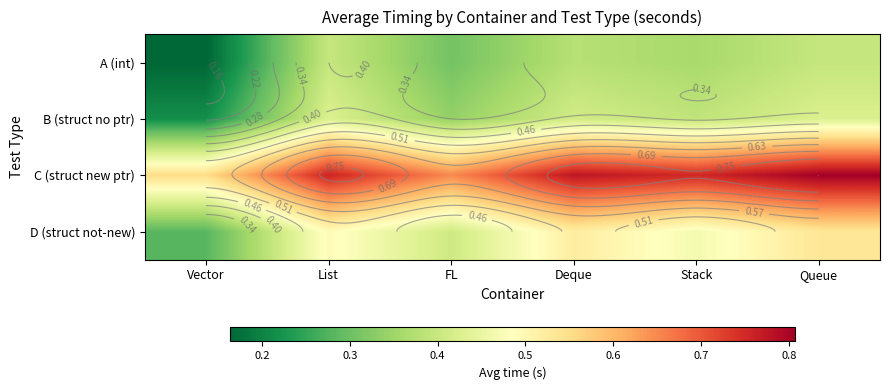

Which has a higher value, Vector or List?

List